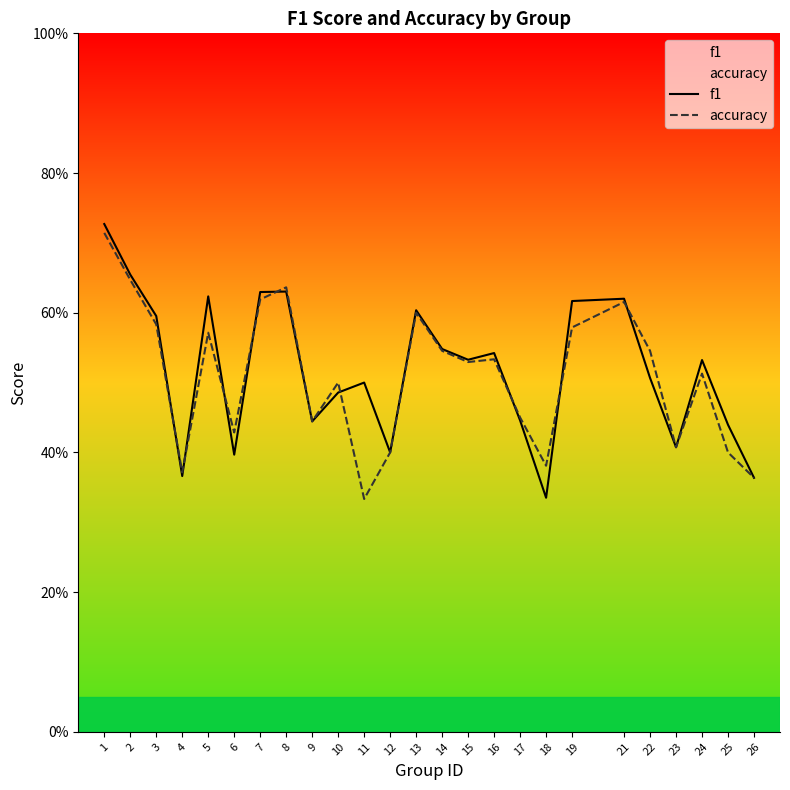

What is the average value of the accuracy series?

0.5